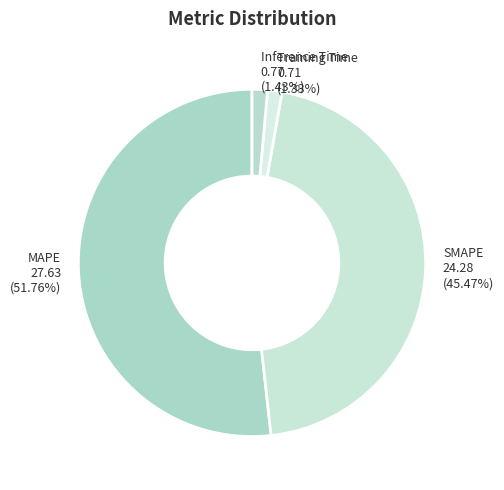

True or false: SMAPE accounts for 57% of the total.

False